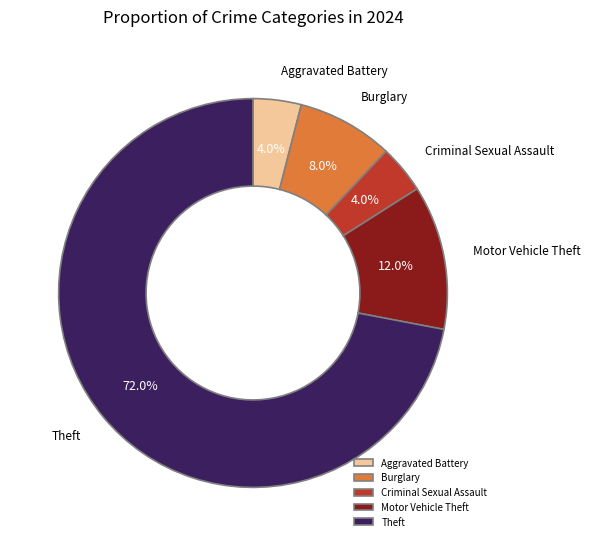

What is the majority slice?

Theft